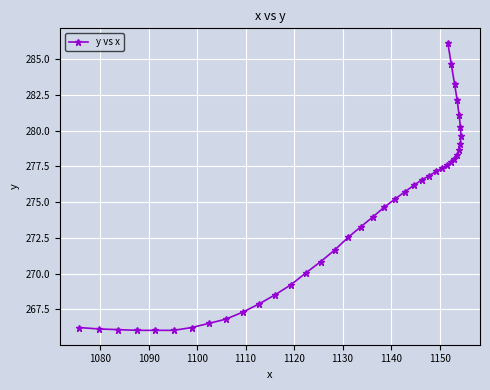

Reading left to right, list all the values displayed in this chart.

266.2	266.1	266.1	266.0	266.0	266.0	266.2	266.5	266.8	267.3	267.9	268.5	269.2	270.0	270.8	271.7	272.5	273.3	274.0	274.6	275.2	275.7	276.2	276.6	276.8	277.1	277.4	277.6	277.8	278.0	278.3	278.7	279.0	279.6	280.3	281.1	282.1	283.3	284.6	286.1